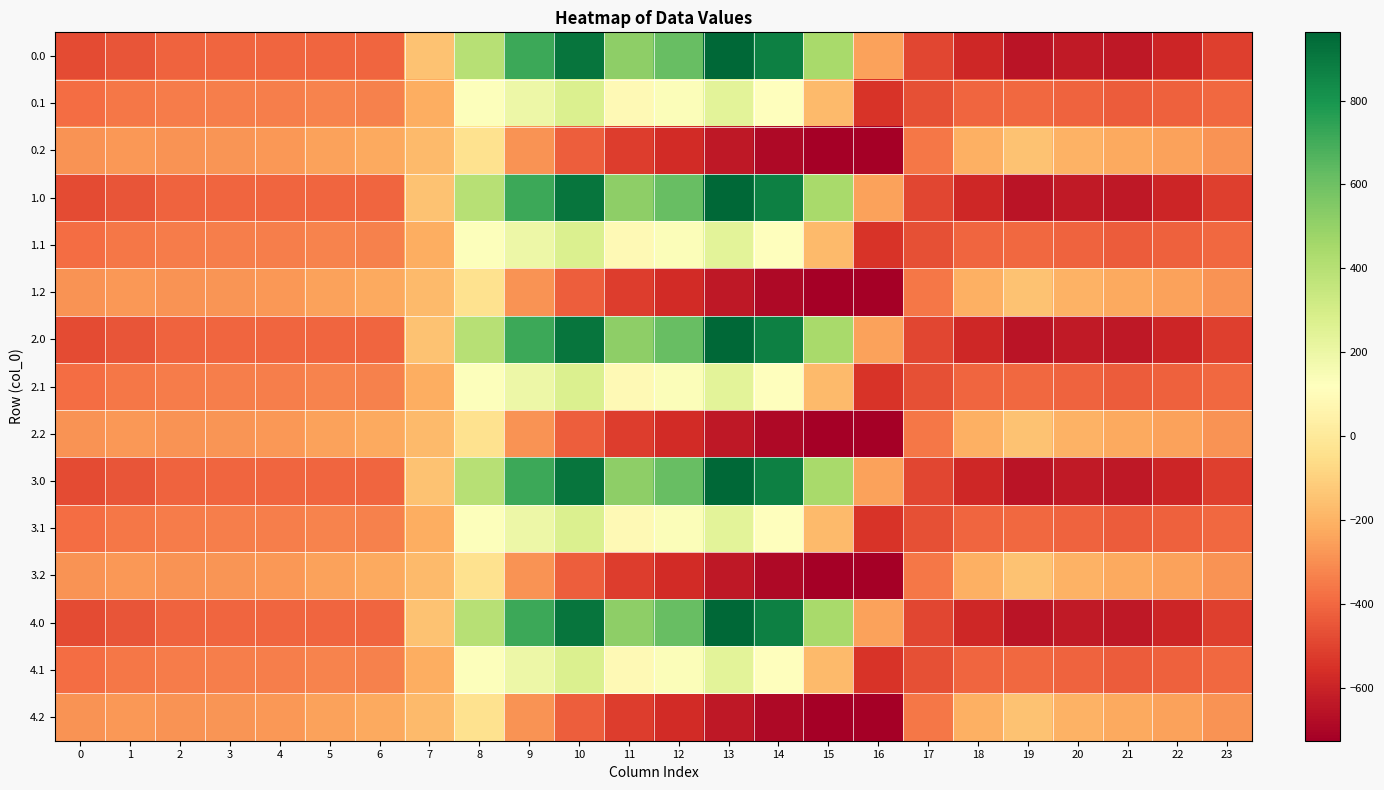

What is the smallest value displayed?

-726.6